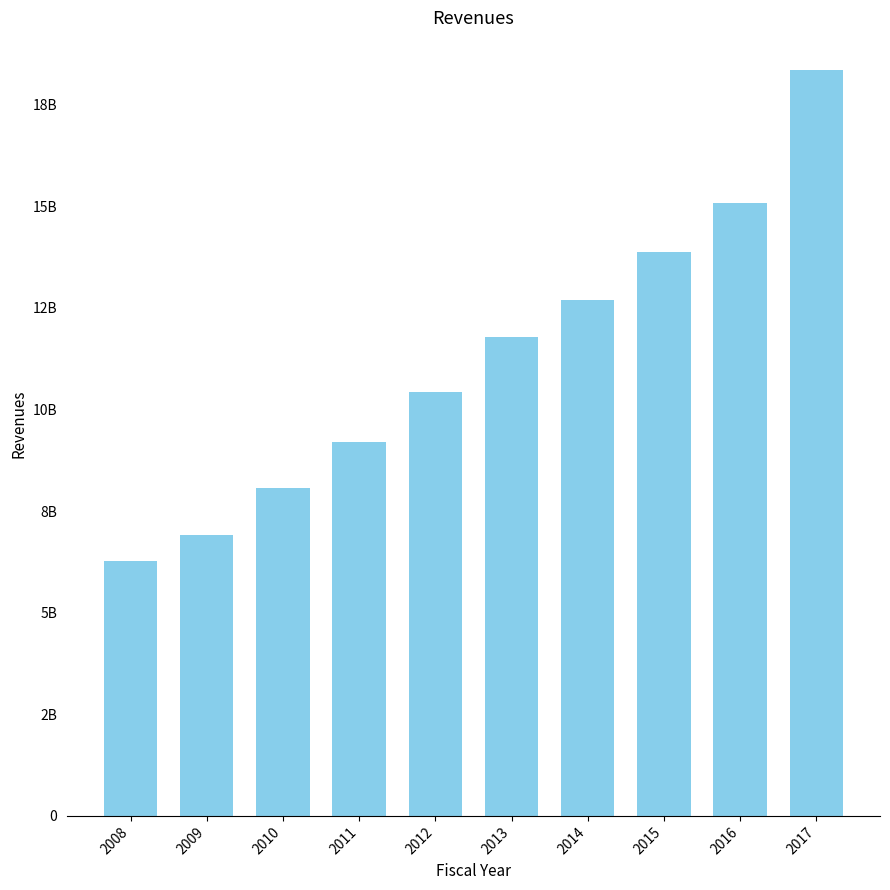

Where is the data nearest to the value 12310500000?

2014